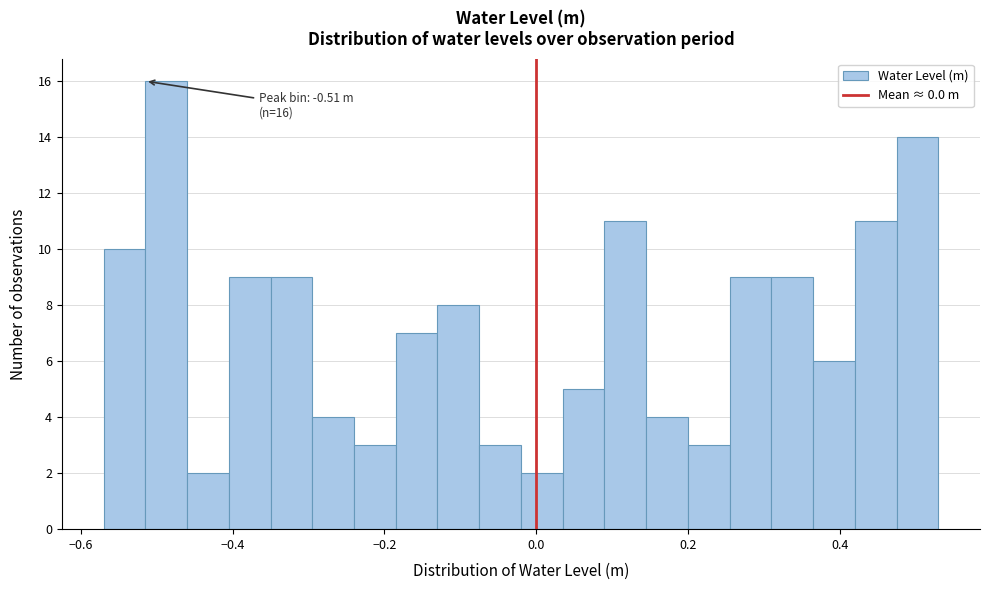

Read against the x-axis, roughly where is the centre of the tallest bar?

-0.48